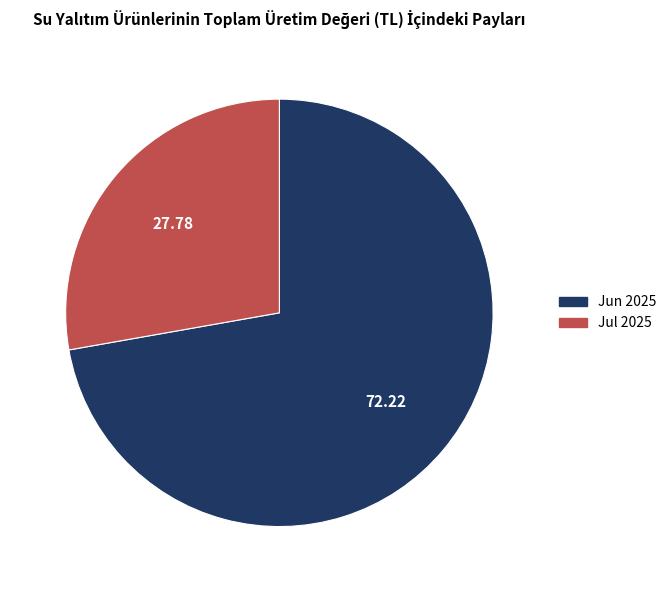

Do Jul 2025 and Jun 2025 together represent more than half of the pie?

Yes